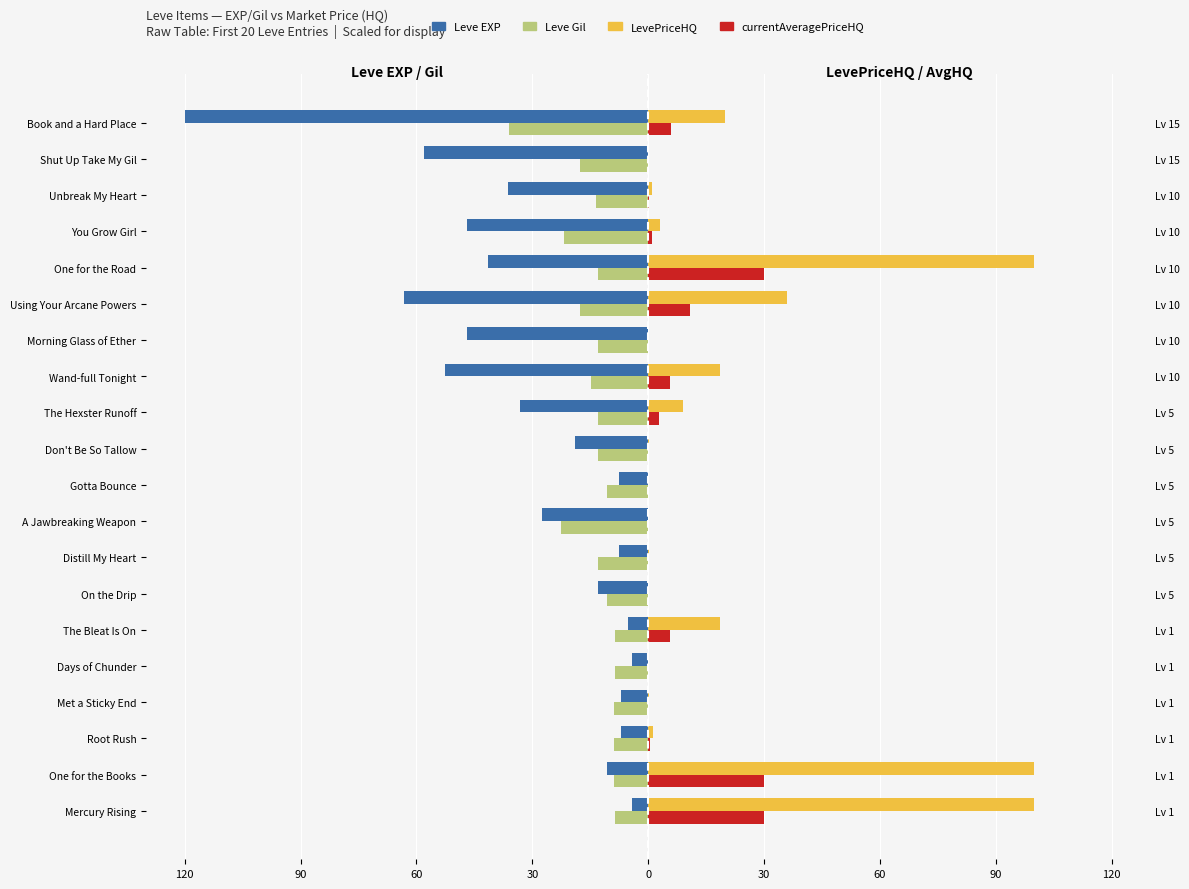

What is the maximum value for Leve Gil?

-8.6